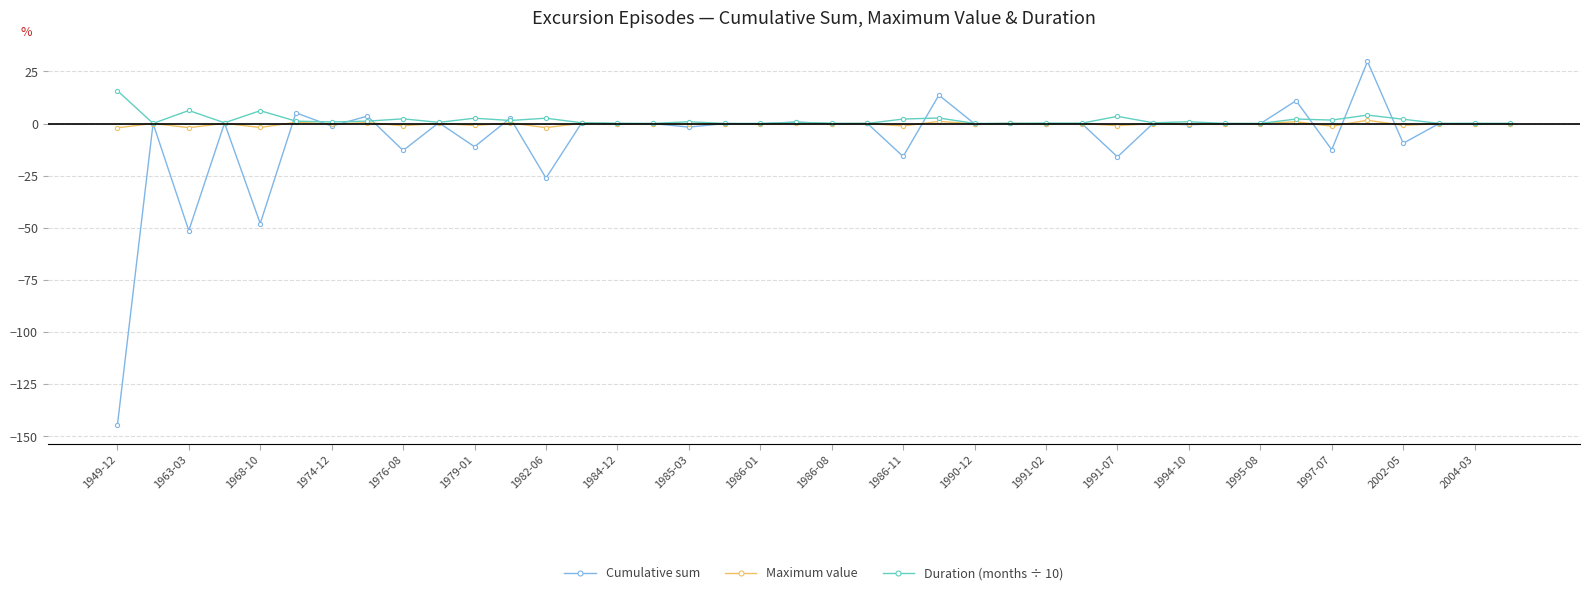

Which series has the largest range (max minus min)?

Cumulative sum